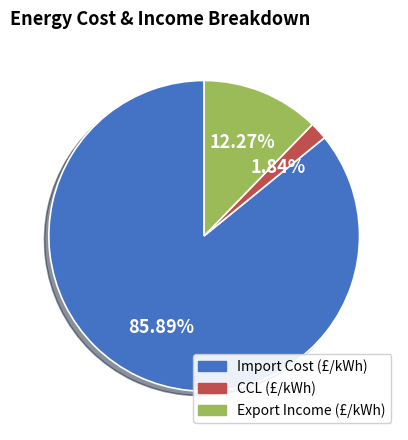

Combined, do Import Cost (£/kWh) and Export Income (£/kWh) account for over 50%?

Yes